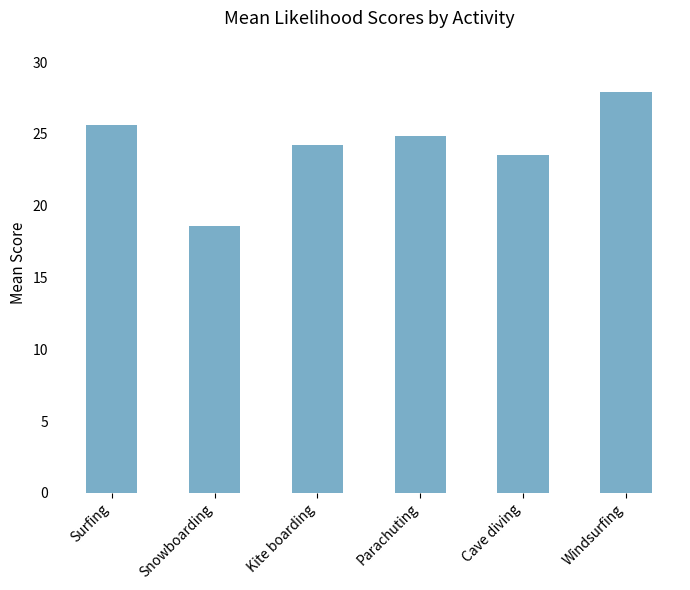

What is the label of the 5th bar from the left?

Cave diving